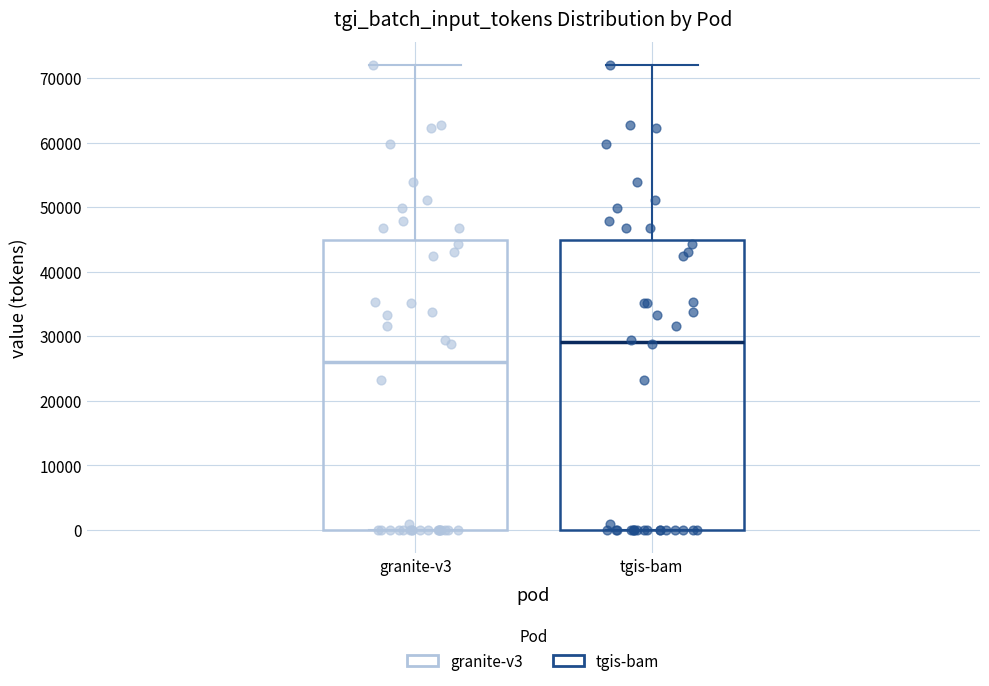

Reading left to right, read every box against the y-axis: the position of its median line, the range the box covers, and the ends of its whiskers. The values are not printed on the chart, so give them approximately, as read against the axis.

granite-v3: median 26000, box 0 to 45000, whiskers 0 to 72000
tgis-bam: median 29000, box 0 to 45000, whiskers 0 to 72000